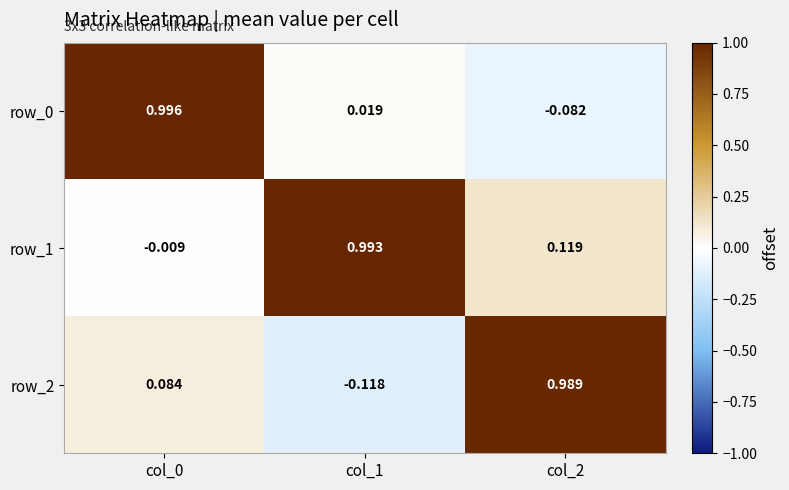

How many distinct data groups are displayed?

3